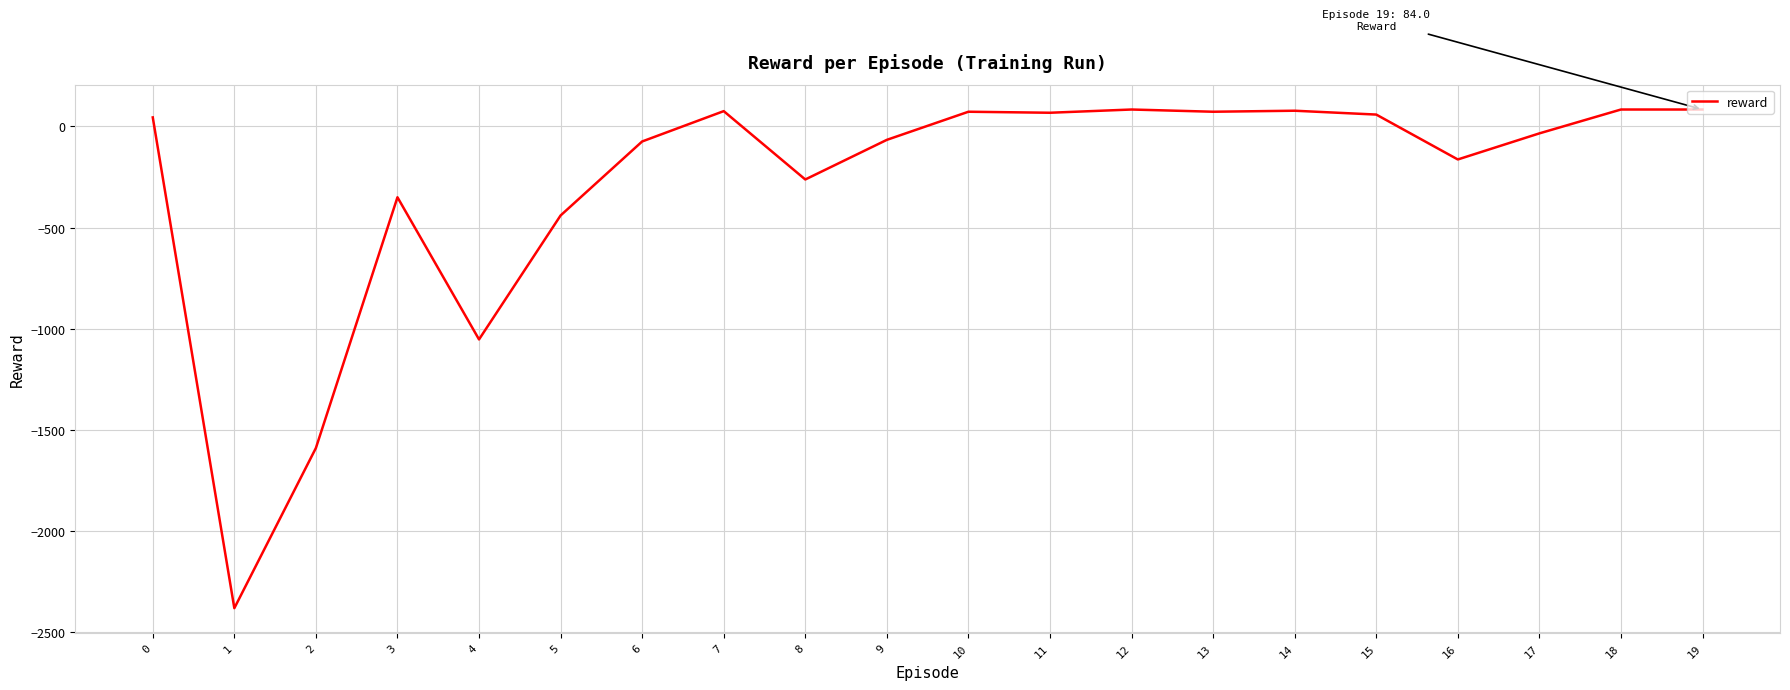

What is the maximum value shown in the chart?

84